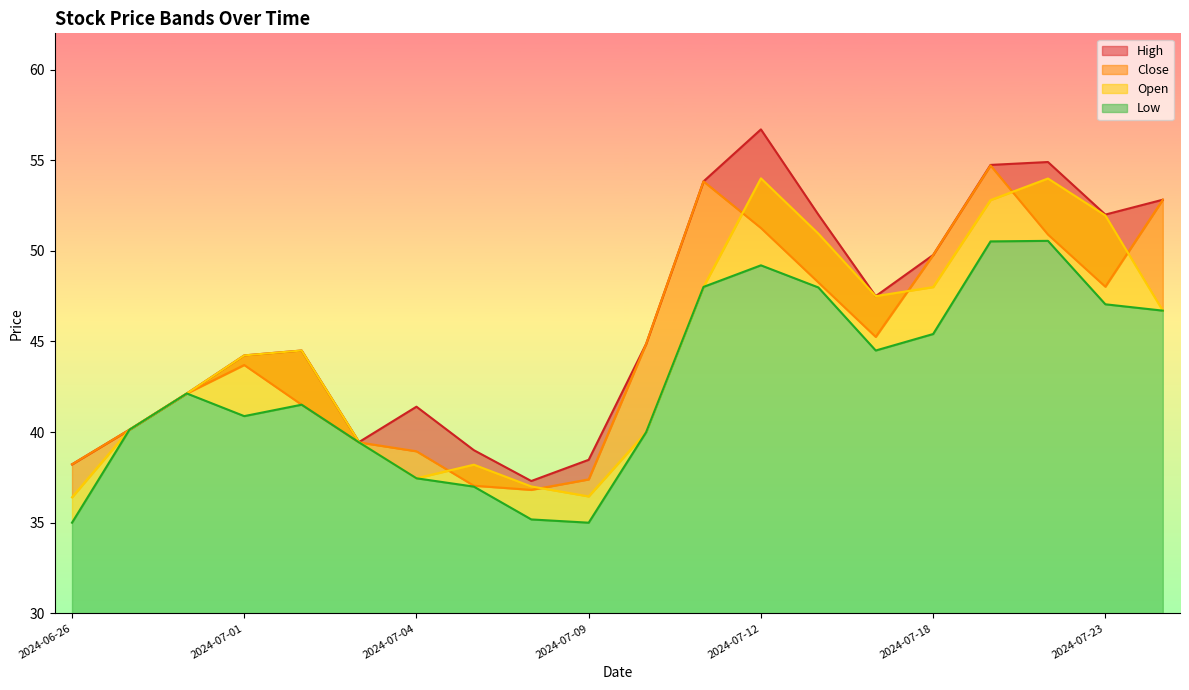

What is the difference between the highest and lowest values at 2024-07-12?

7.5